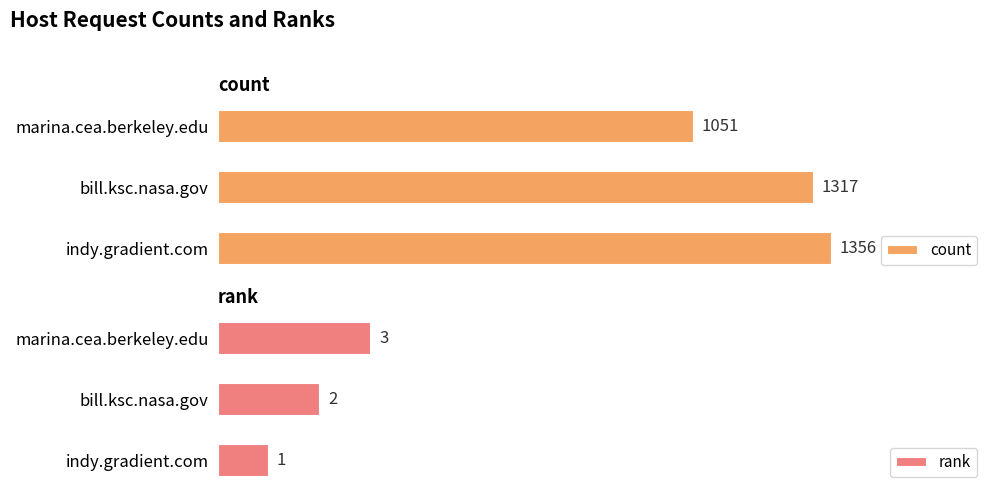

Count the count values in the range 1051 to 1356.

3